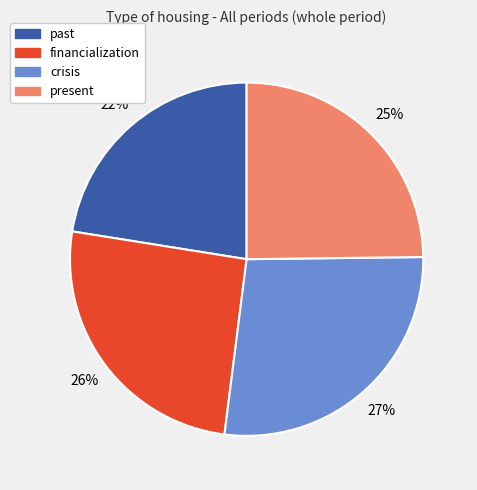

Is it true that past is 22% of the pie?

True